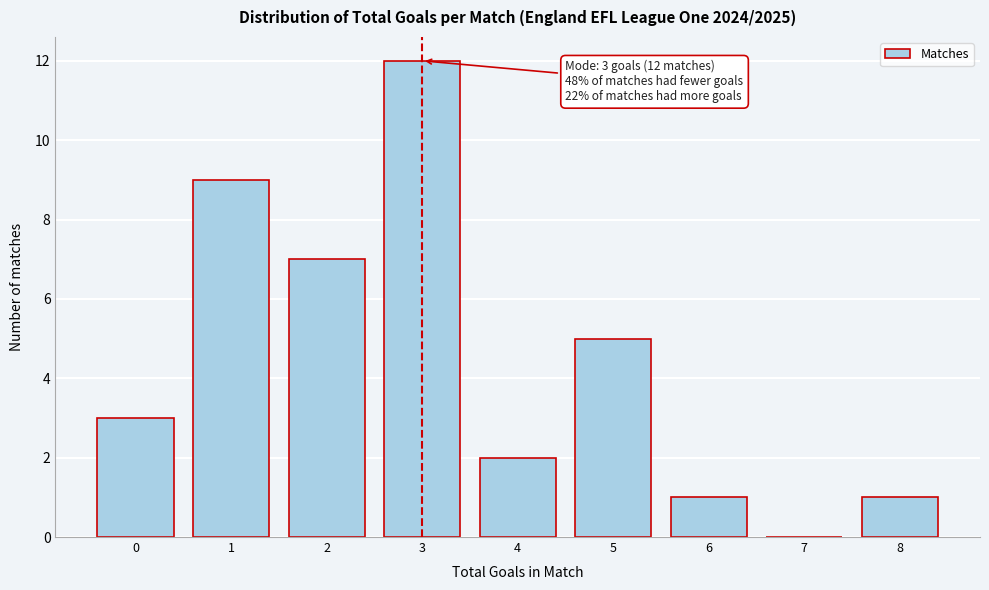

Reading left to right, list all the values displayed in this chart.

0=3	1=9	2=7	3=12	4=2	5=5	6=1	7=0	8=1